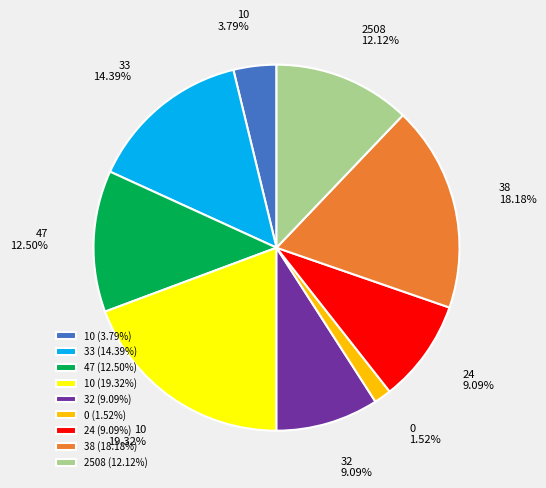

Between 38 (18.18%) and 47 (12.50%), which is larger?

38 (18.18%)